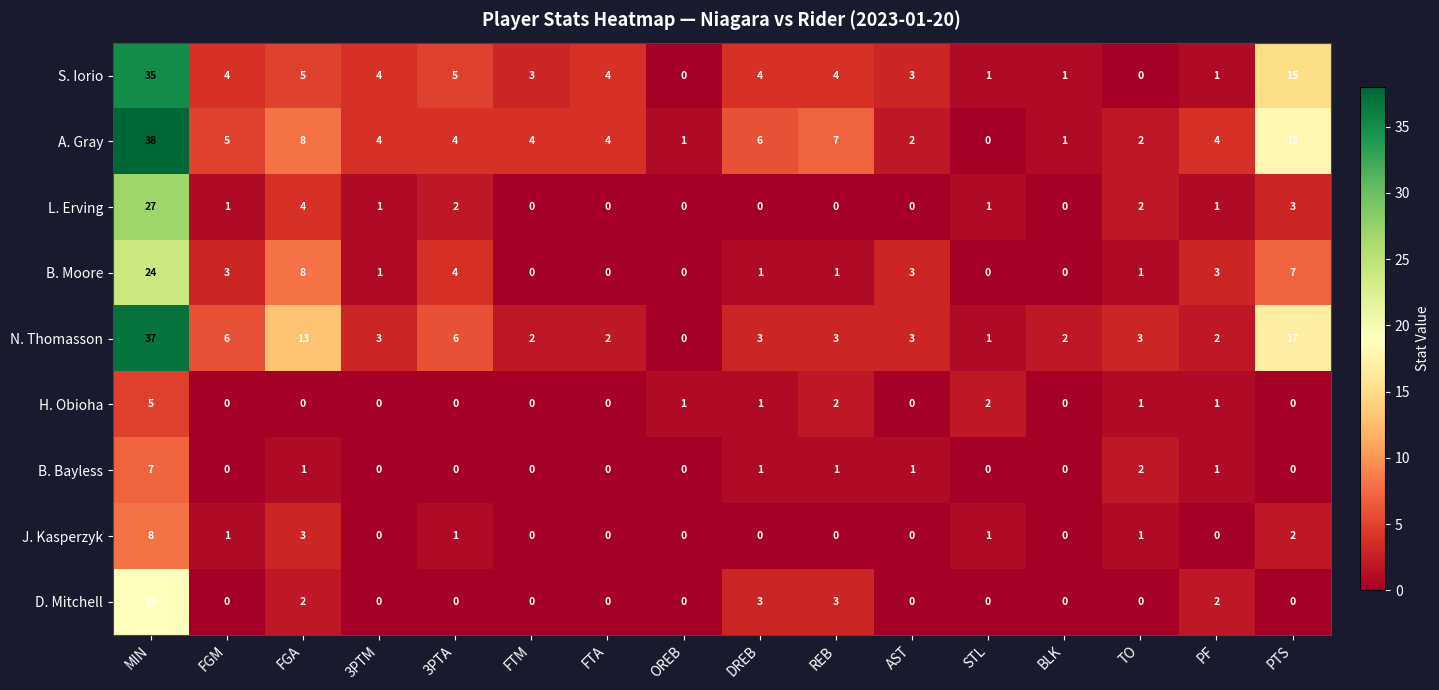

What is the total value across all series at FTA?

10